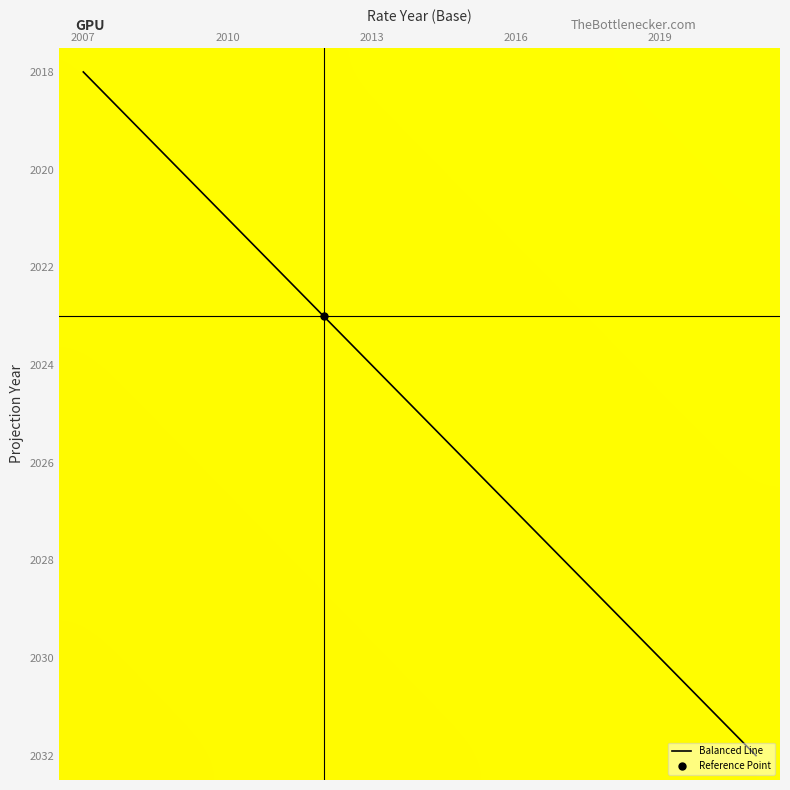

What is the maximum value for 2026?

1.0